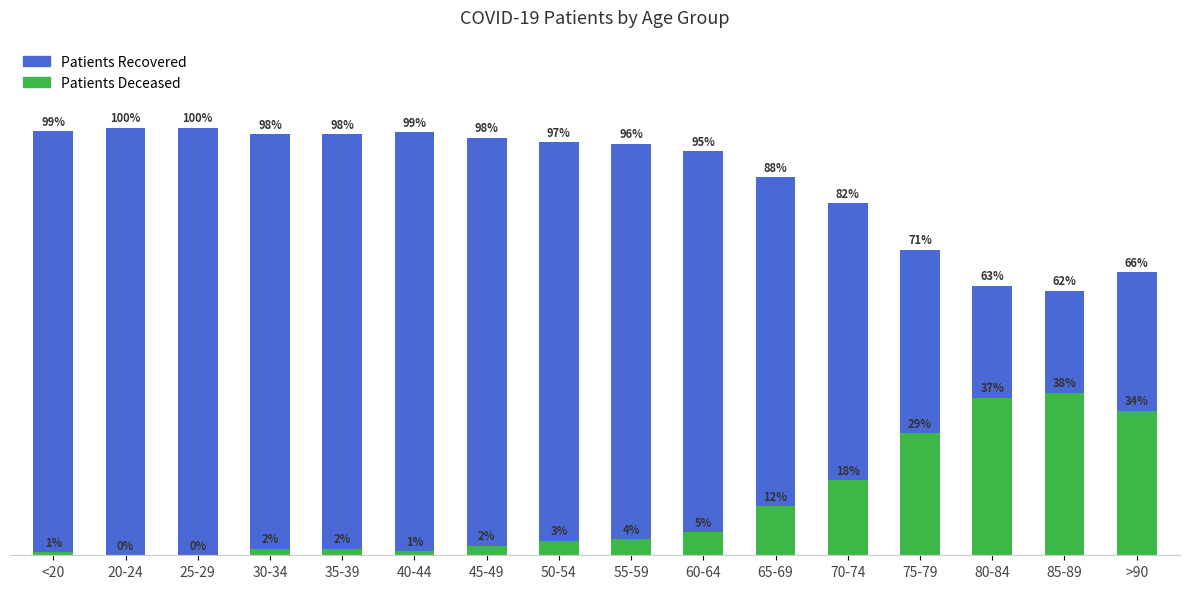

What position from the right is 50-54?

9